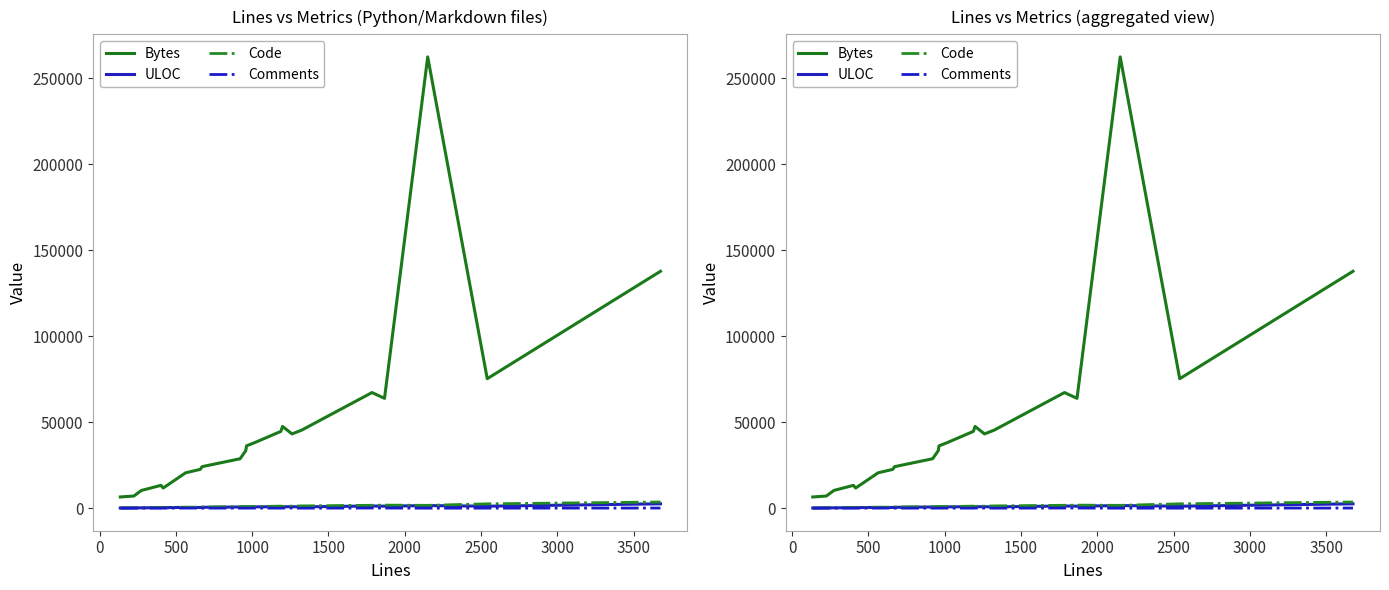

What is the value of the Code point at the 20th from the left?

2518